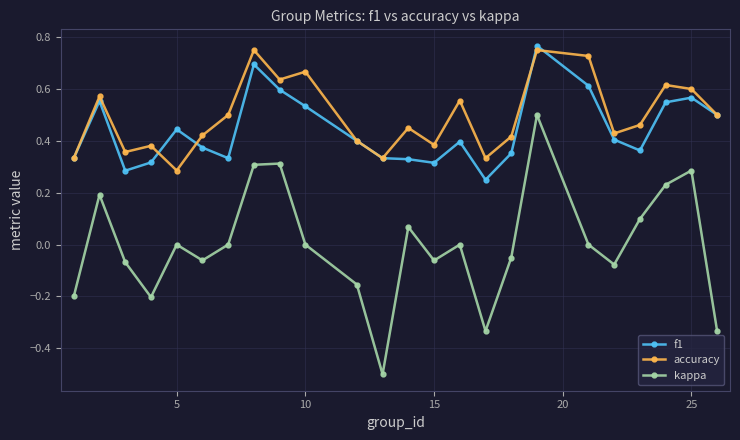

Which series has the largest total across all categories?

accuracy